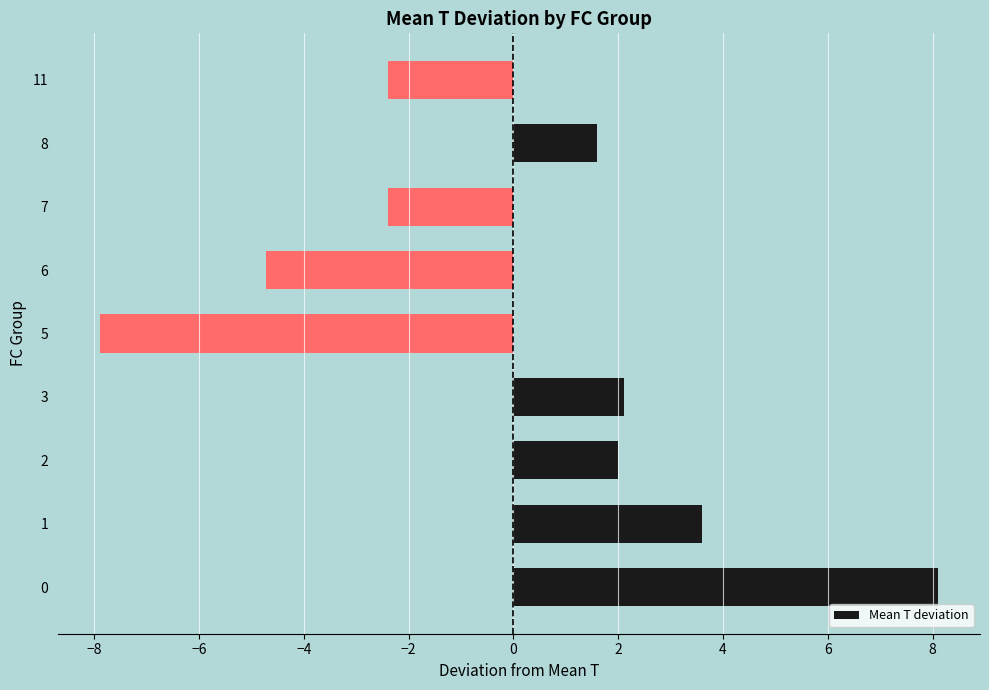

At which label is the value closest to 0?

8